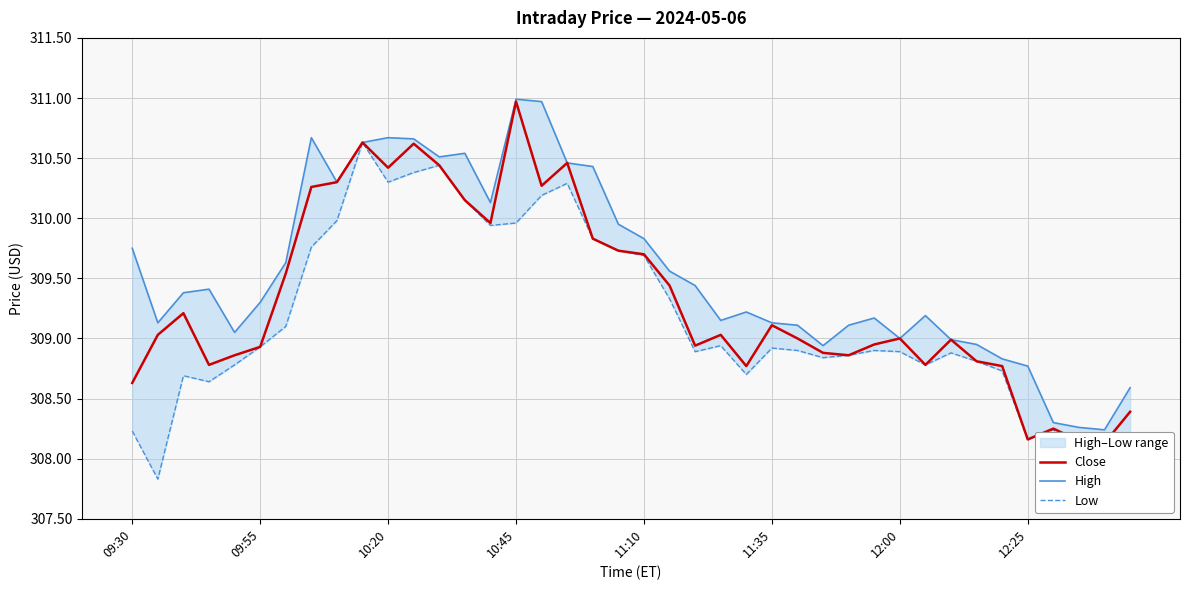

Which series has the widest spread of values?

Close